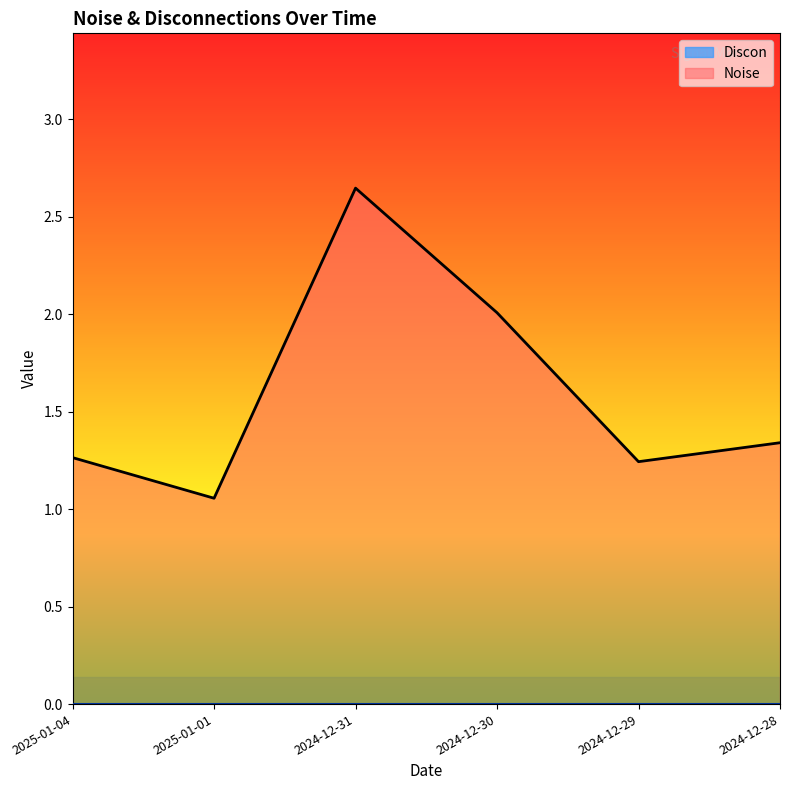

What is the change in value from 2024-12-30 to 2024-12-29?

-0.8